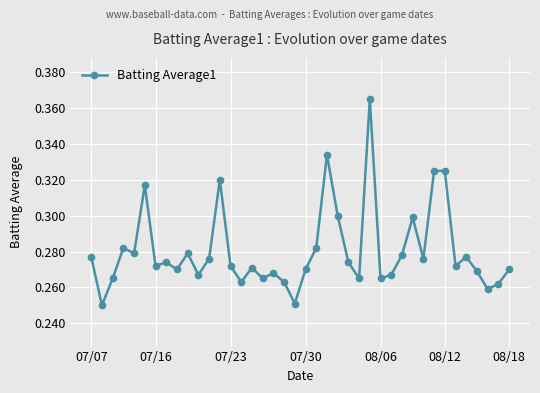

What is the sum of all values?

11.2